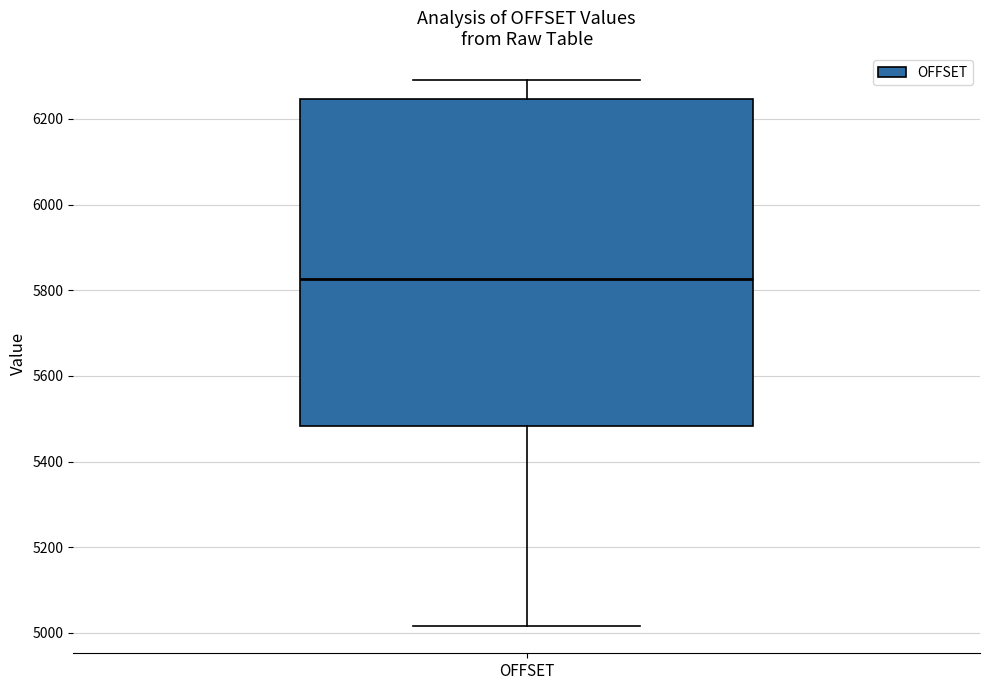

Read this box plot against the y-axis: the position of the median line, the range covered by the box, and the ends of both whiskers. The values are not printed on the chart, so give them approximately, as read against the axis.

median 5820, box 5480 to 6240, whiskers 5020 to 6300